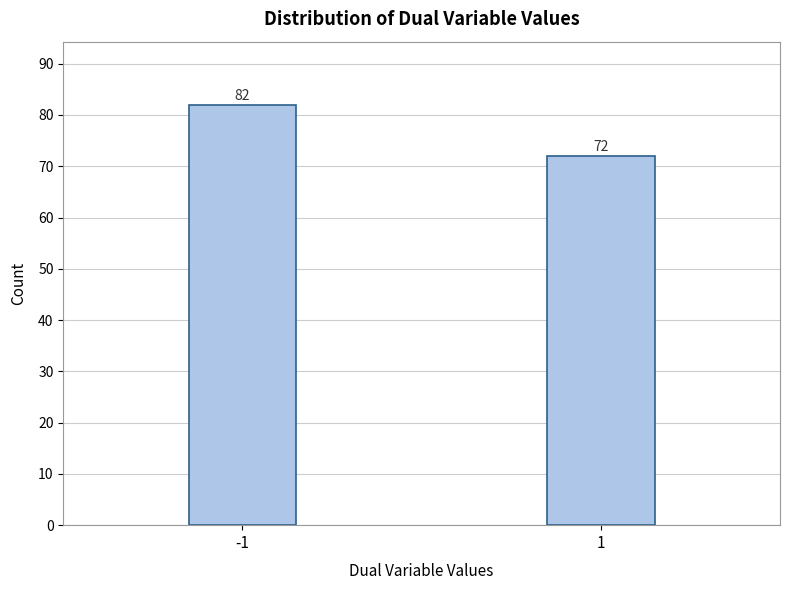

Reading left to right, extract all data points from this chart.

-1=82	1=72